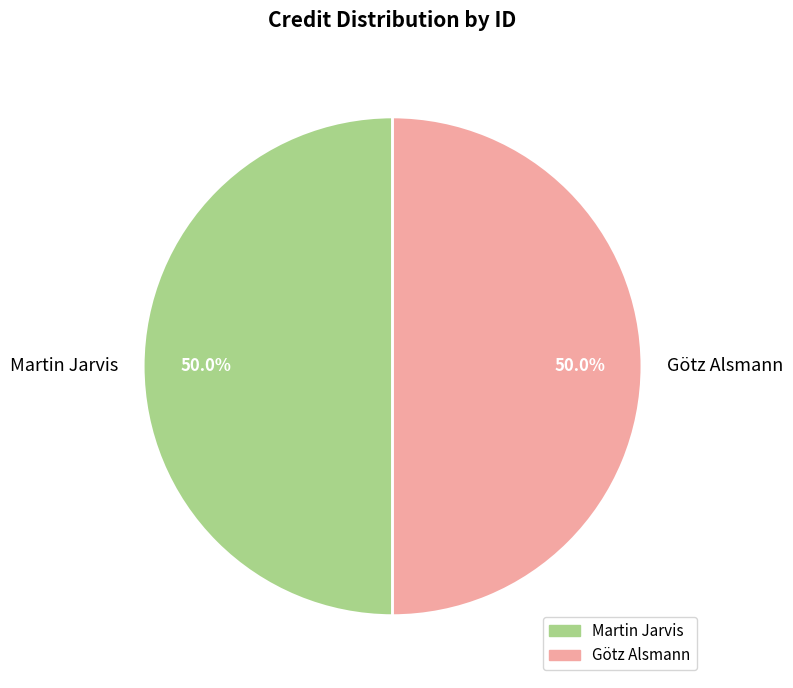

What percentage do Götz Alsmann and Martin Jarvis together represent?

100.0%